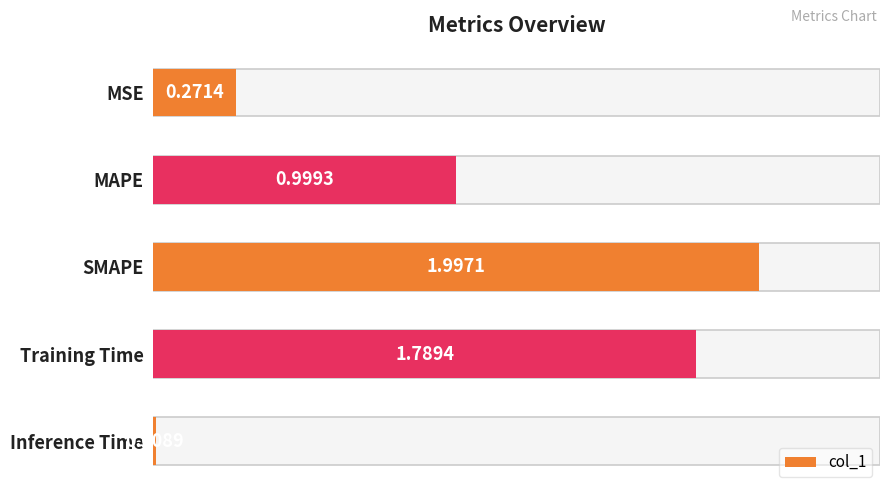

What is the greatest value displayed?

2.0